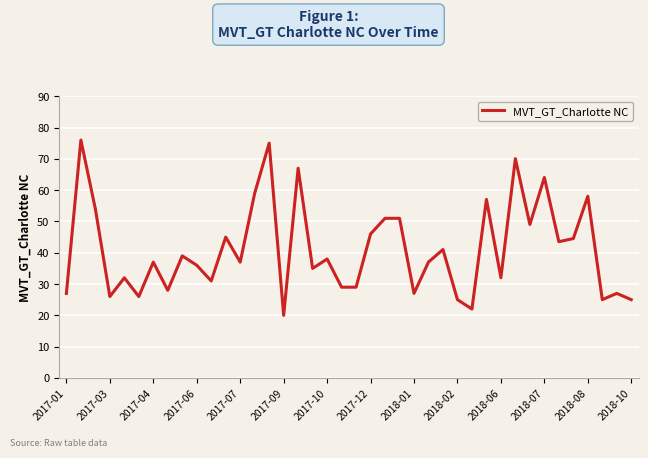

True or false: the data has more than 1 interior local peaks.

True